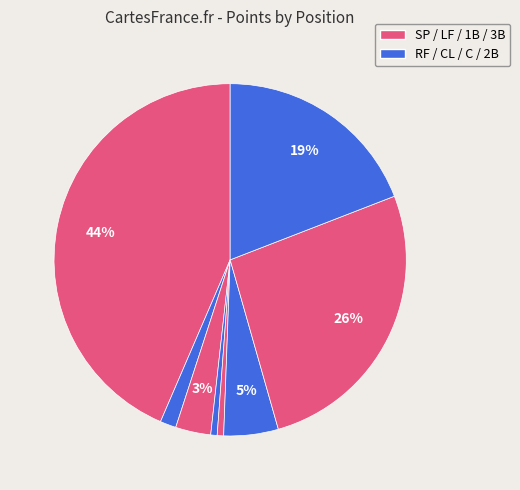

How many slices are in this pie chart?

8